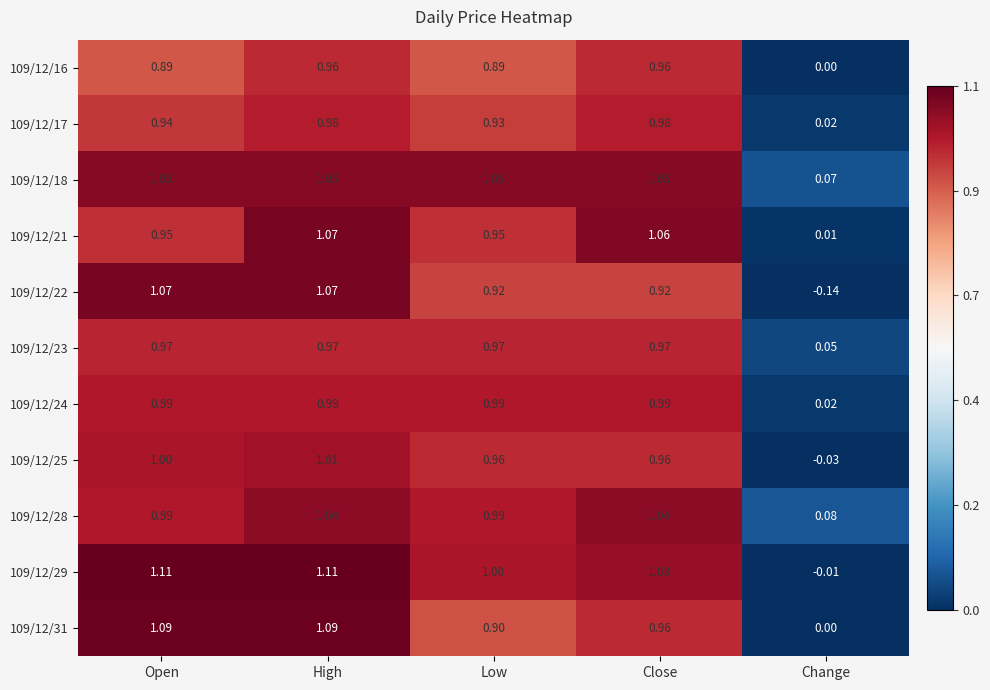

At which label does 109/12/16 reach its minimum?

Change